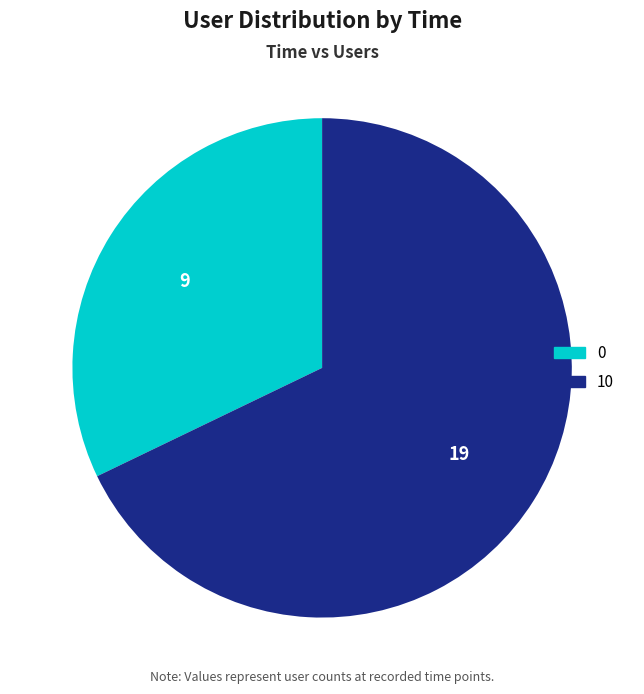

How many slices are in this pie chart?

2